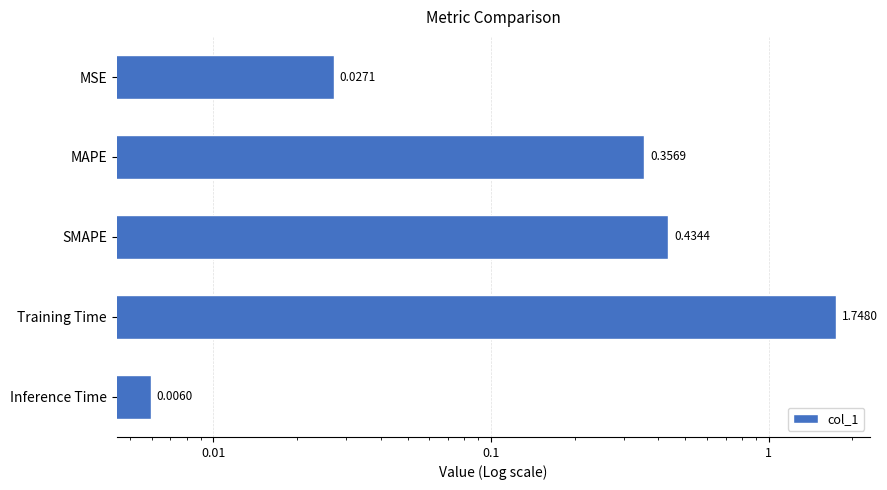

What is the difference between the second highest and second lowest values?

0.4